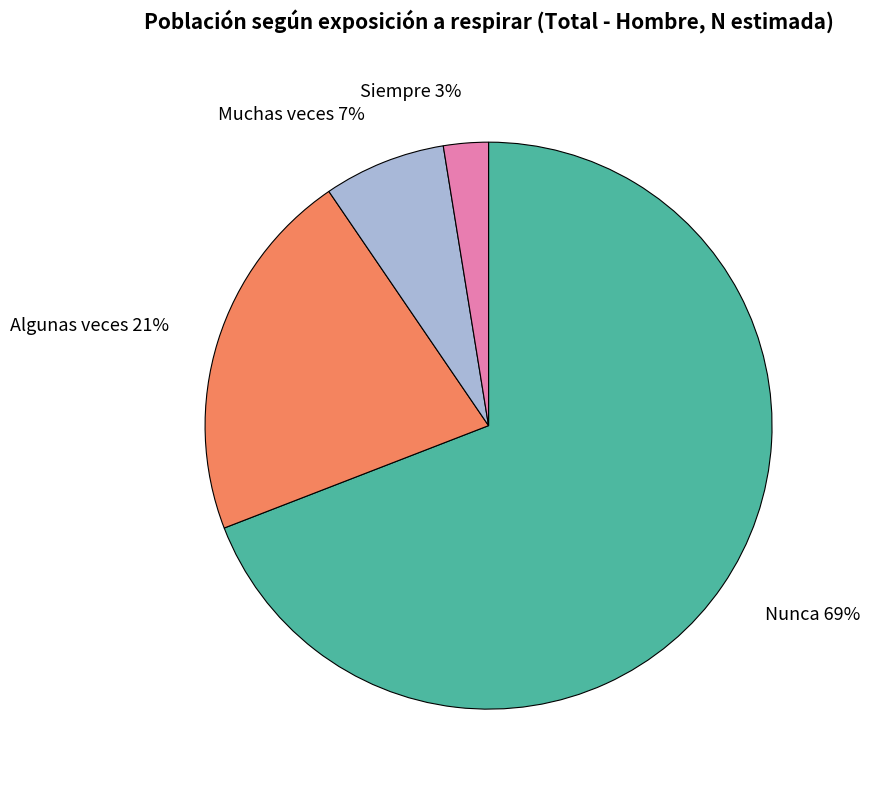

True or false: Siempre accounts for 3% of the total.

True